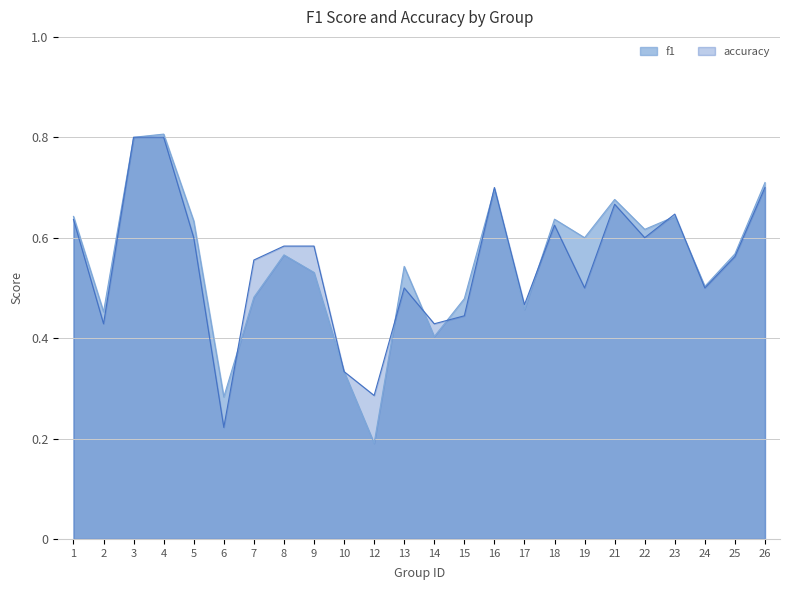

What is the difference between the maximum and minimum values in the f1 series?

0.6